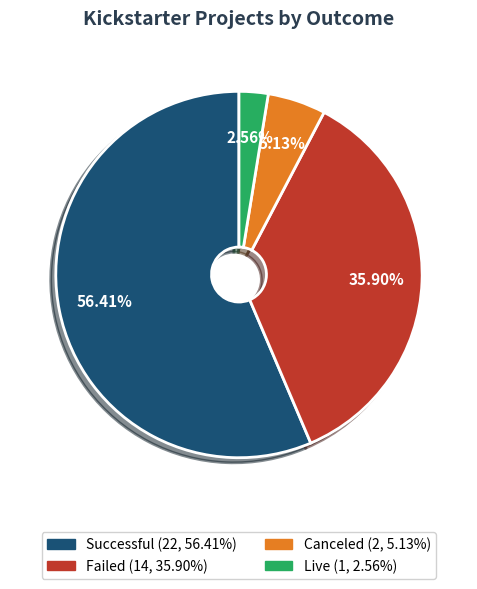

Is there any slice that represents more than half of the pie?

Yes